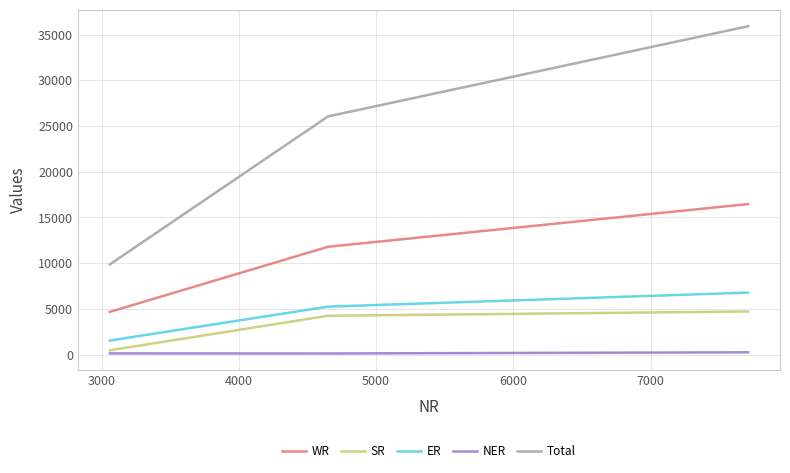

Rank the series by their maximum value, from highest to lowest.

Total, WR, ER, SR, NER